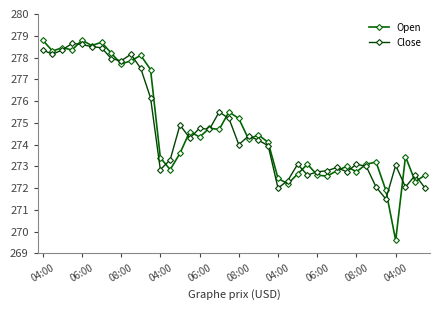

Is this an area chart (filled region under the line)?

No